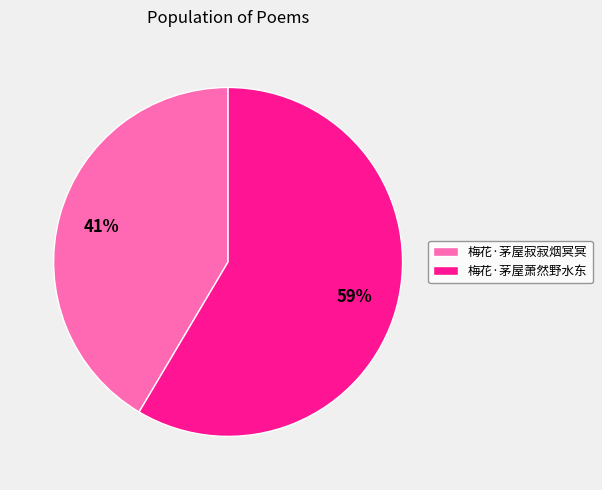

What is the smallest slice in the pie chart?

梅花·茅屋寂寂烟冥冥